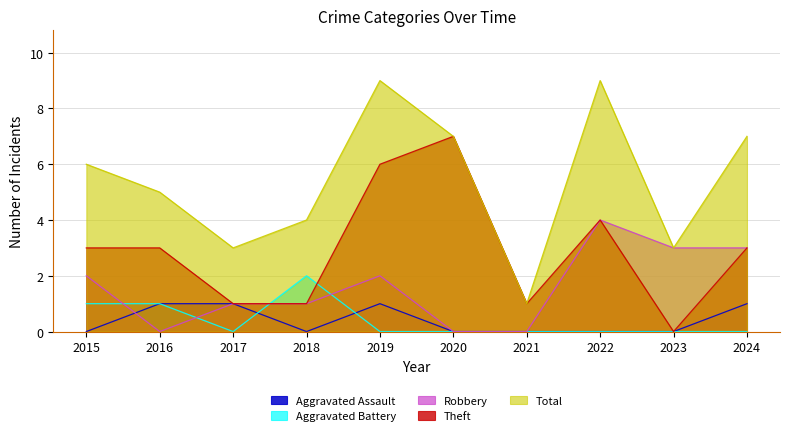

Which has a higher value, 2017 or 2023?

2017